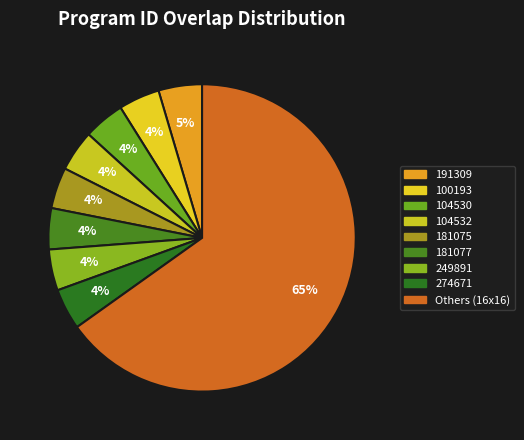

How many segments does this pie chart have?

9